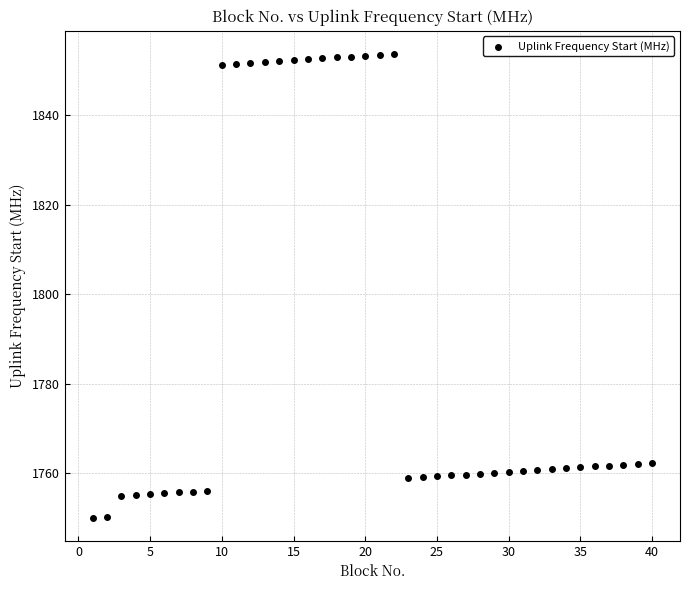

What is the range of X values (max minus min)?

39.0